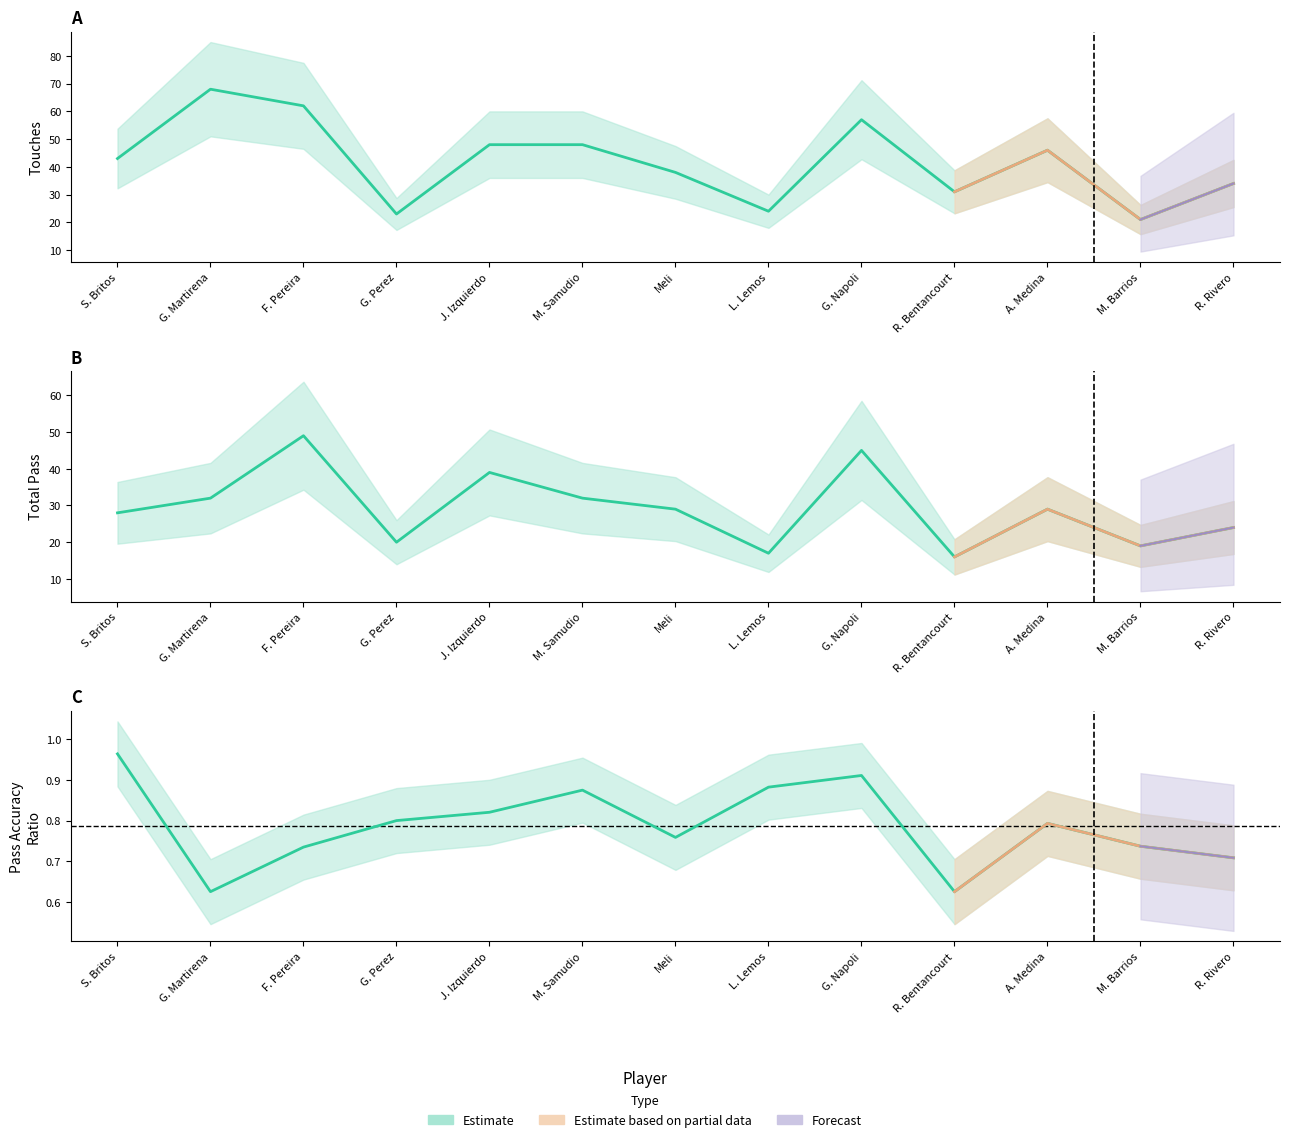

What is the label of the 7th point from the left?

Meli